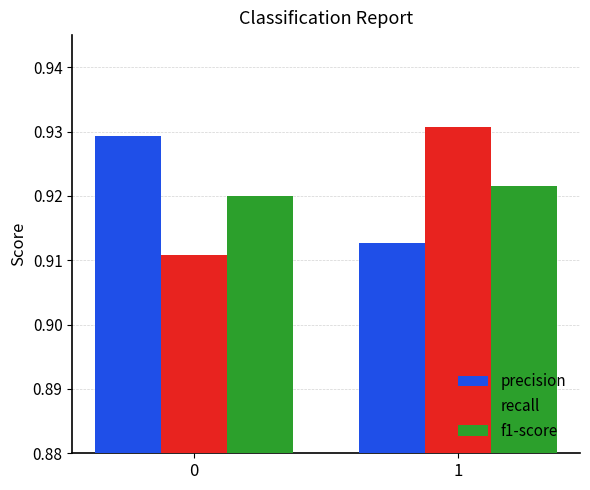

Is the value of f1-score at 0 greater than the value of recall at 1?

No